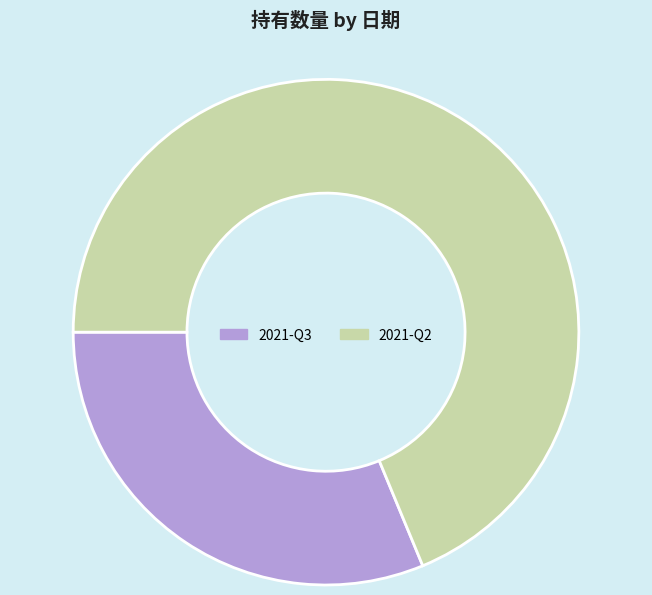

Rank the categories by value from highest to lowest.

2021-Q2, 2021-Q3